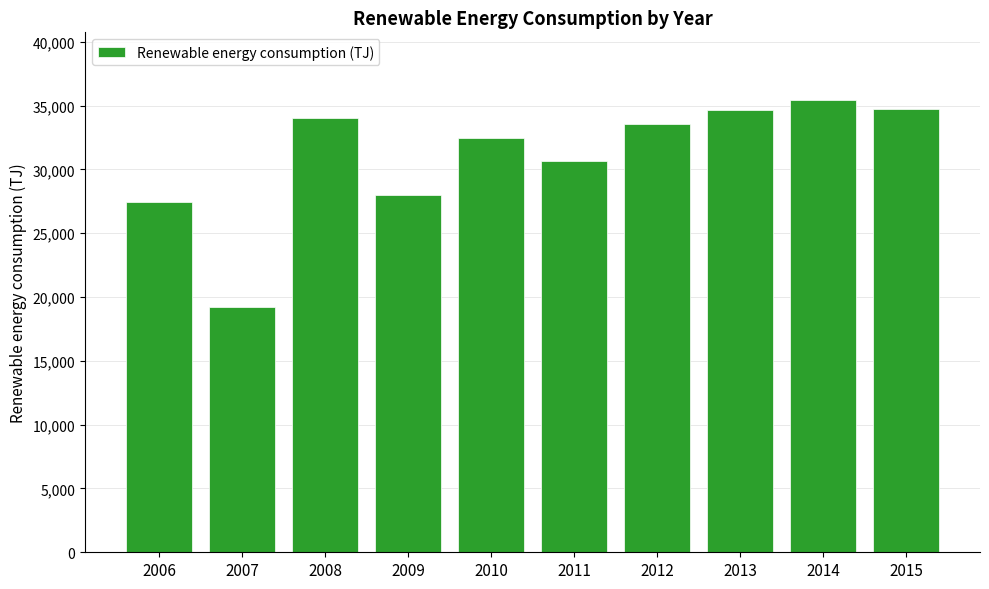

The value at 2008 is 54437.3. True or false?

False